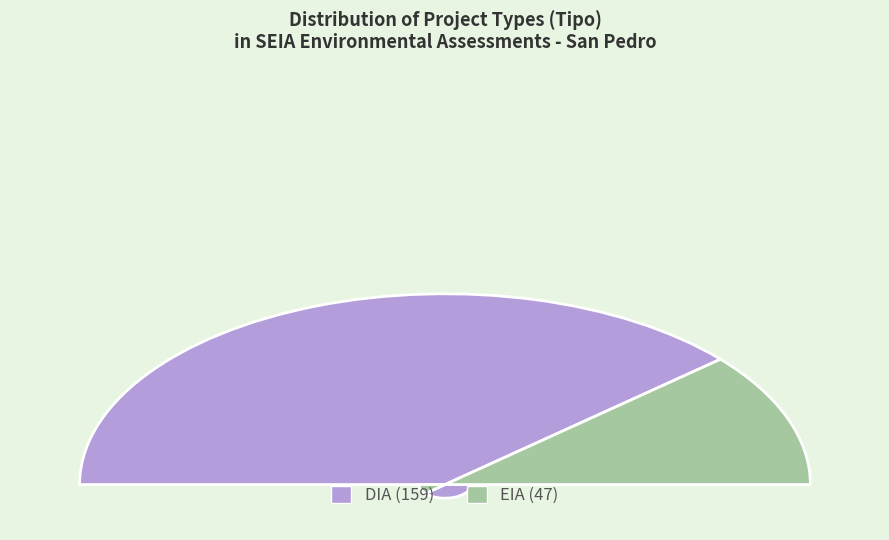

Rank the categories by value from highest to lowest.

DIA, EIA